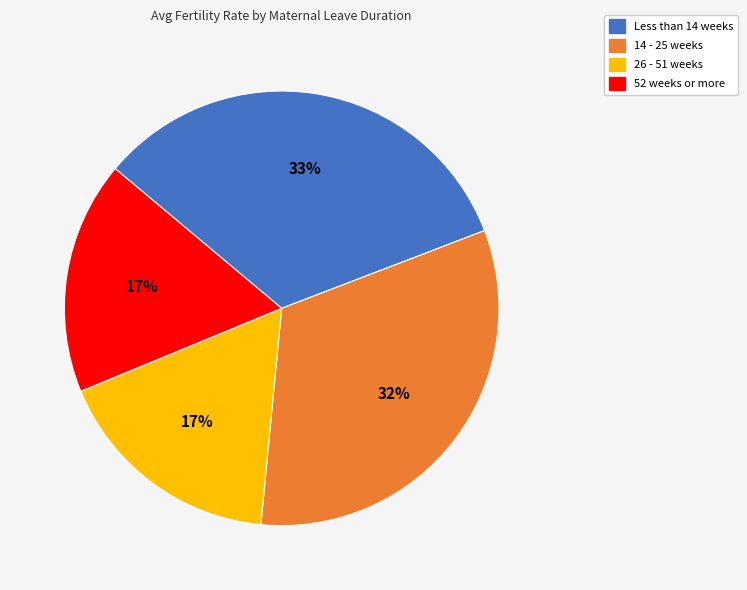

Is there a majority slice in this chart?

No